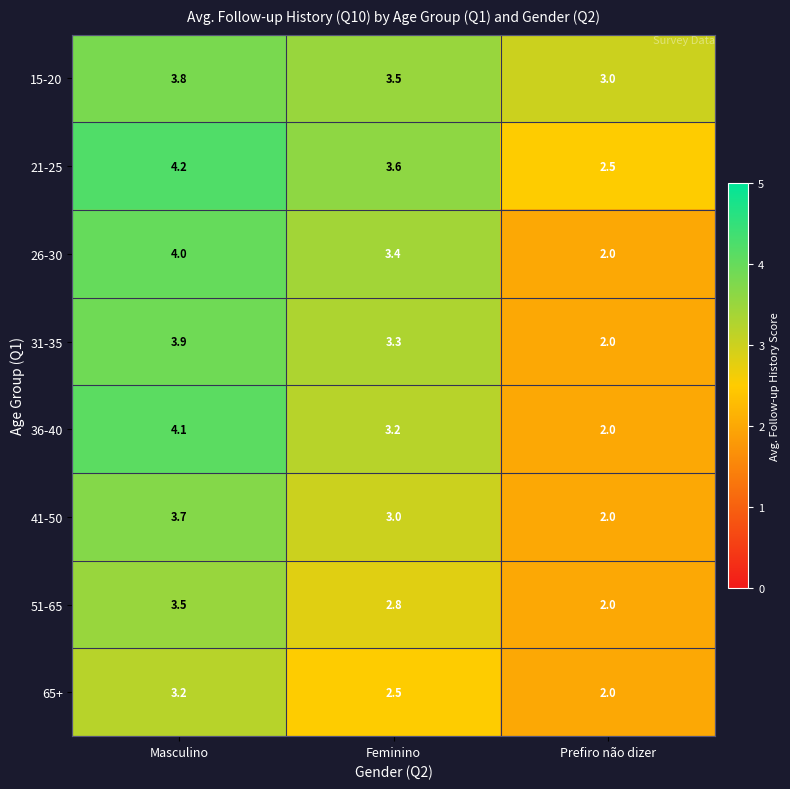

What is the smallest value displayed?

2.0